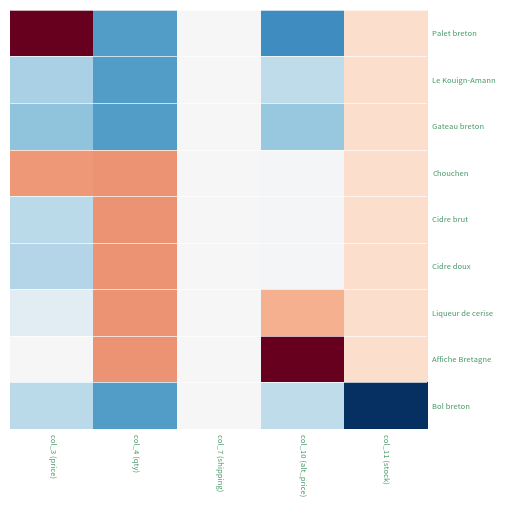

List the labels in order of Le Kouign-Amann value, smallest first.

col_4 (qty), col_3 (price), col_10 (alt_price), col_7 (shipping), col_11 (stock)